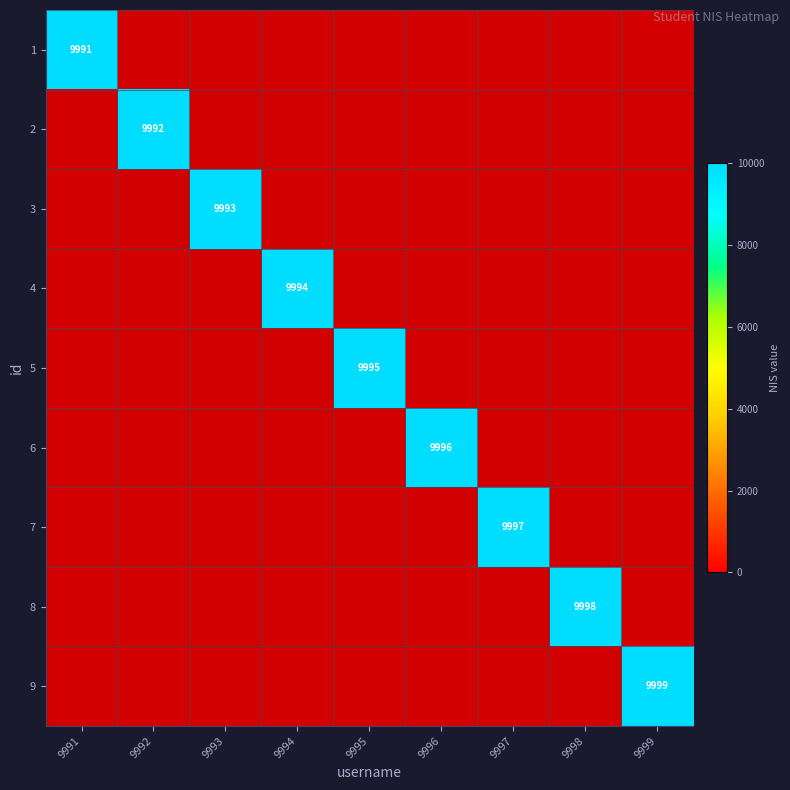

Rank the series at 9998 from lowest to highest value.

1, 2, 3, 4, 5, 6, 7, 8, 9